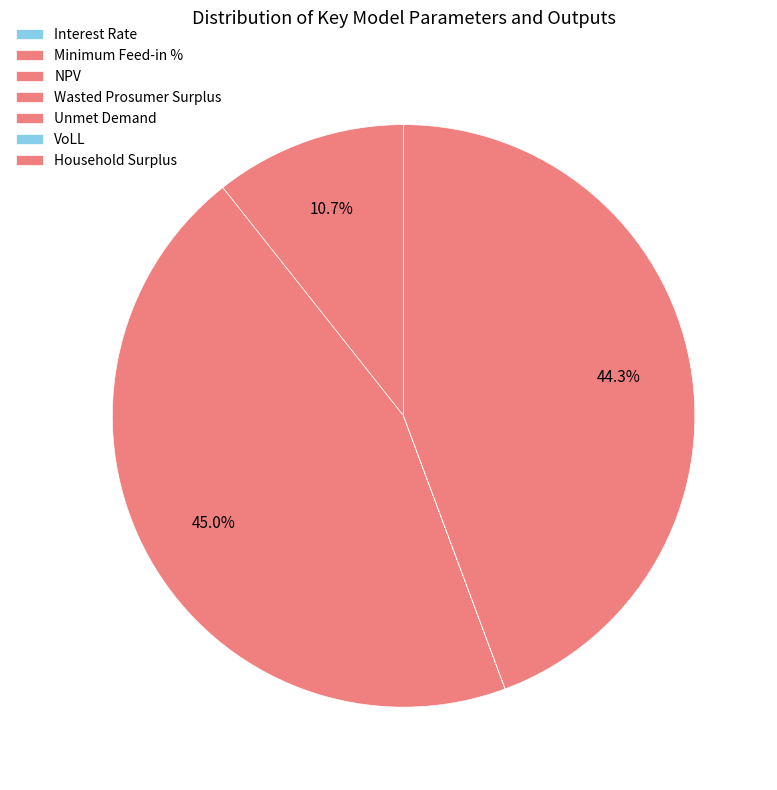

Rank the categories by value from highest to lowest.

Wasted Prosumer Surplus, Household Surplus, NPV, Unmet Demand, VoLL, Interest Rate, Minimum Feed-in %